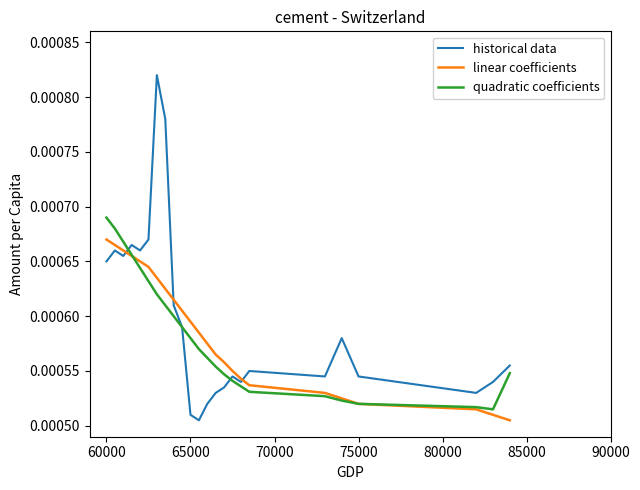

List the series in order of their overall mean, highest first.

historical data, linear coefficients, quadratic coefficients